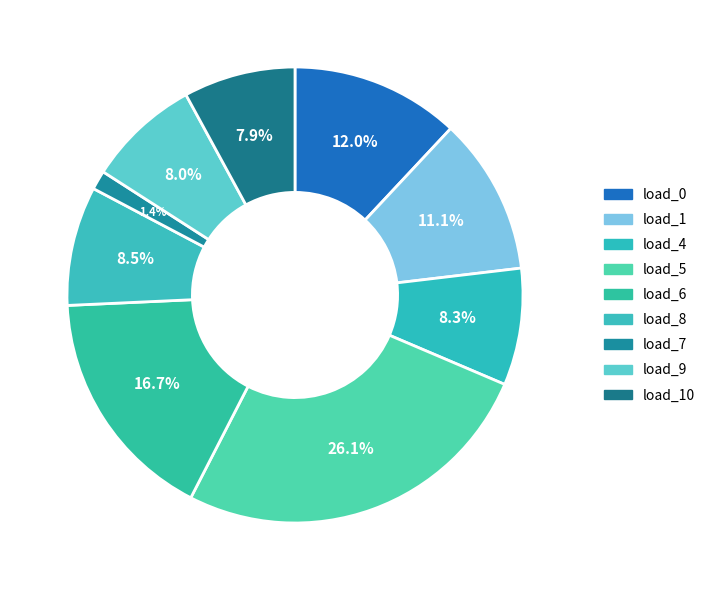

How many segments does this pie chart have?

9